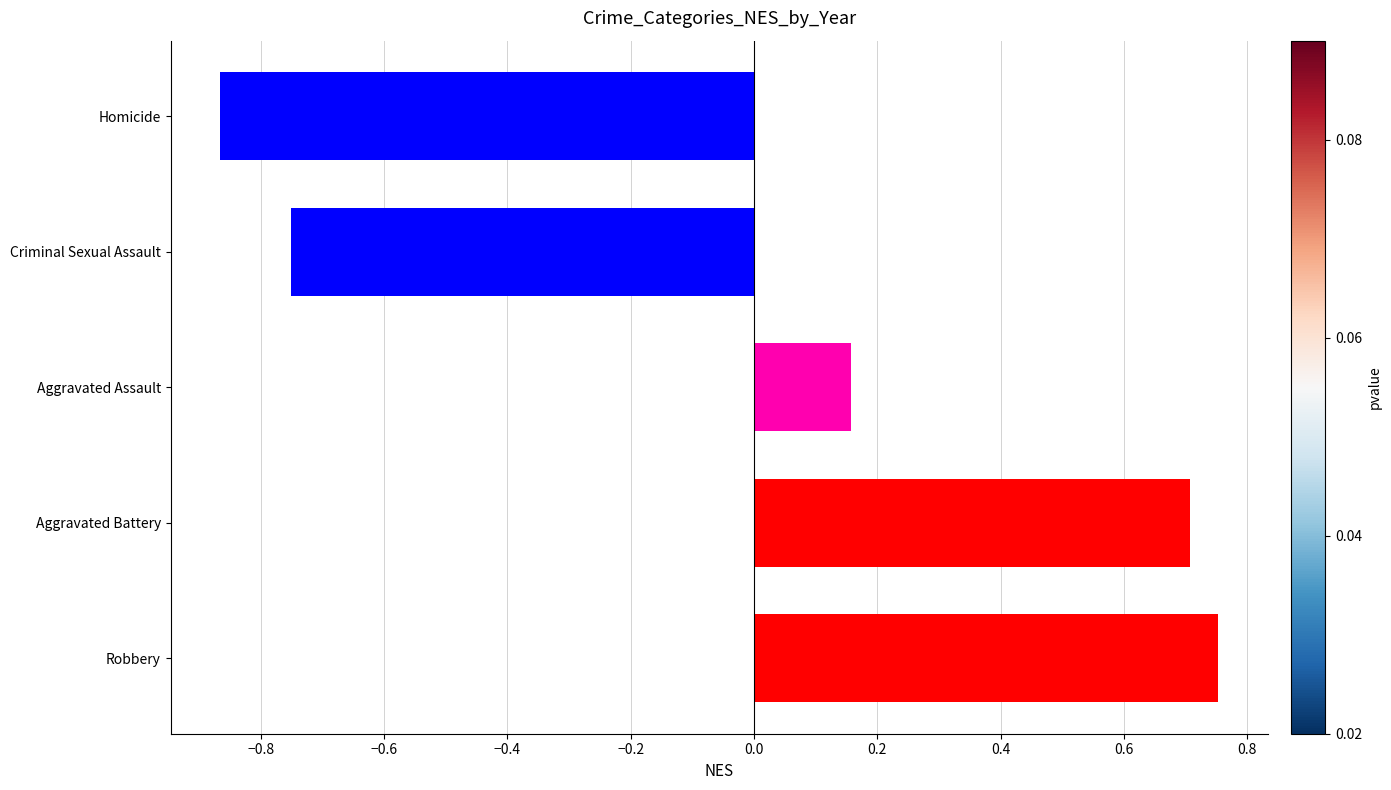

What is the difference between the values at Robbery and Criminal Sexual Assault?

1.5